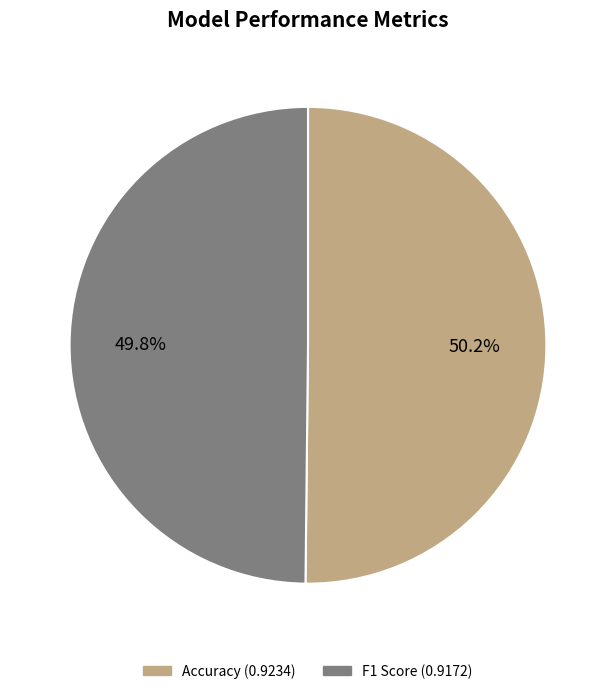

How many segments does this pie chart have?

2